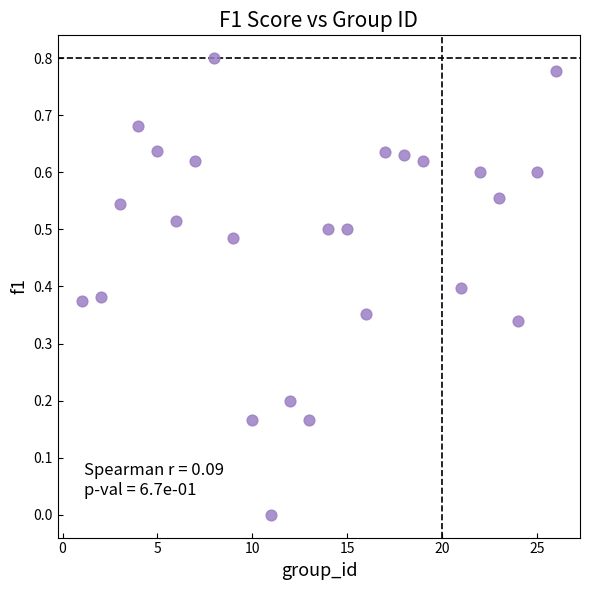

What is the range of X values (max minus min)?

25.0